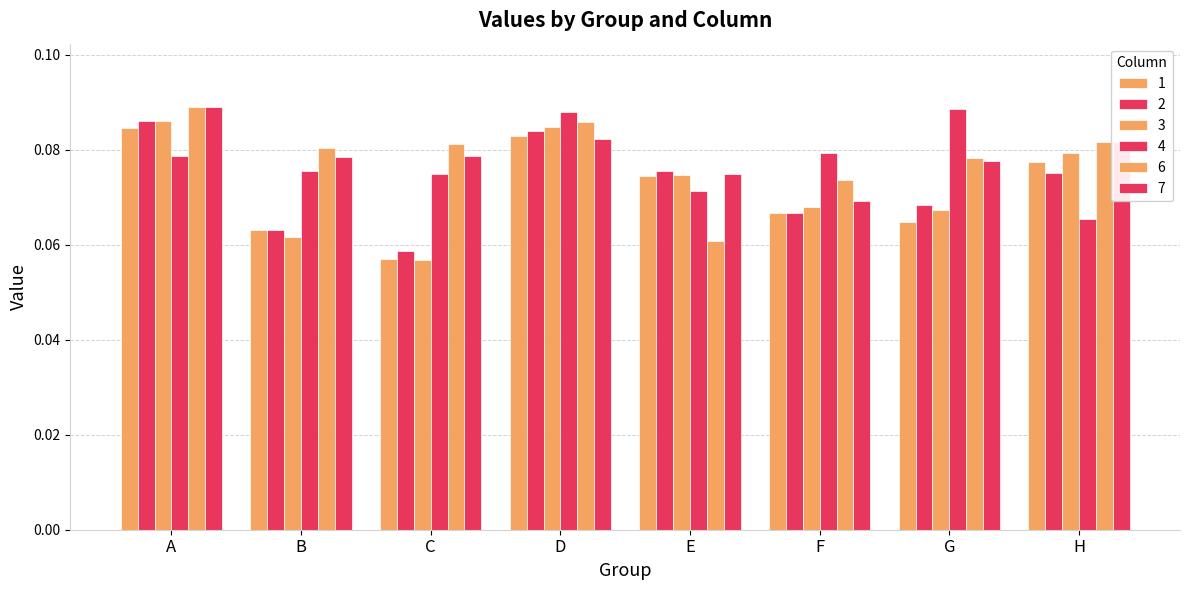

List the series in order of their peak value, lowest first.

1, 2, 3, 4, 6, 7